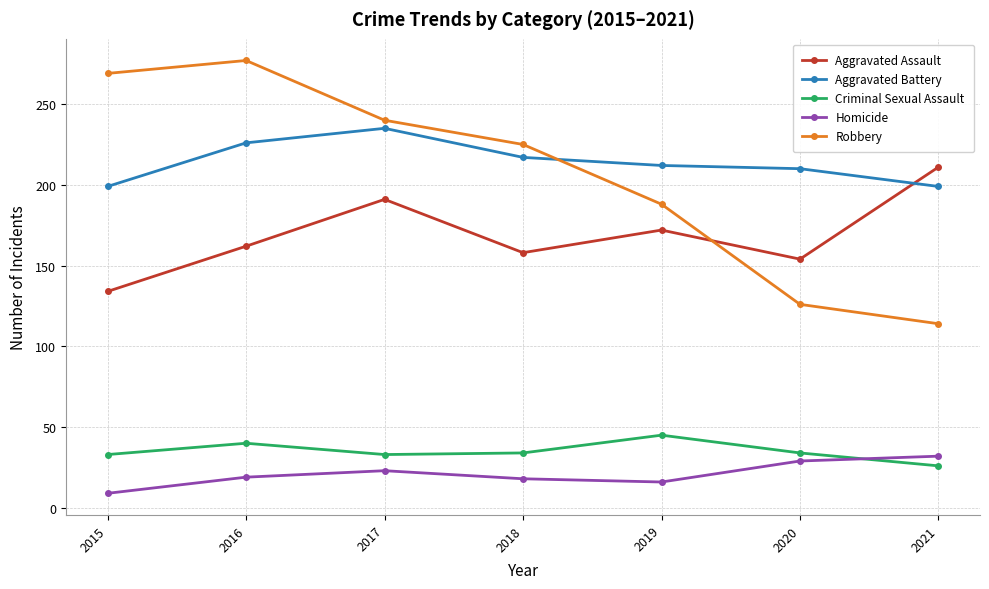

List the series in order of their peak value, lowest first.

Homicide, Criminal Sexual Assault, Aggravated Assault, Aggravated Battery, Robbery